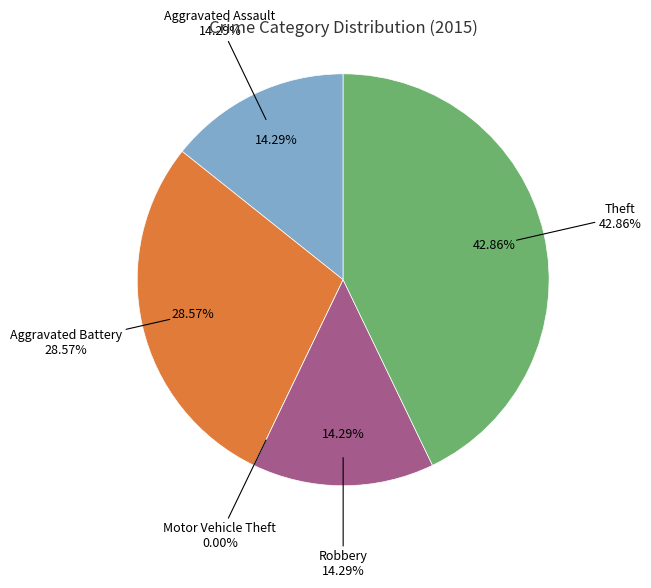

Which slice is the smallest?

Motor Vehicle Theft